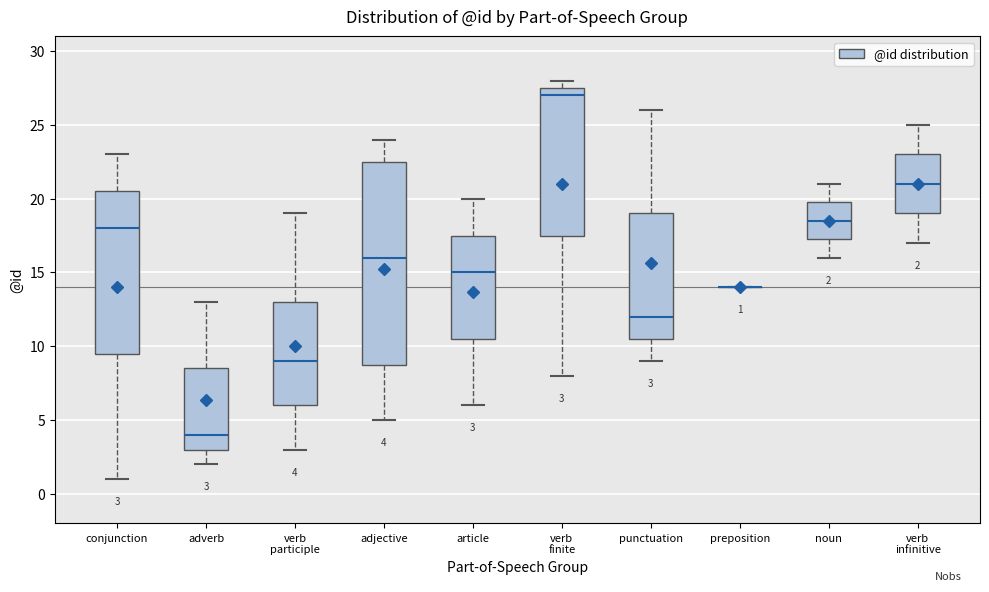

Comparing the boxes themselves (not the whiskers), which one is the tallest?

adjective